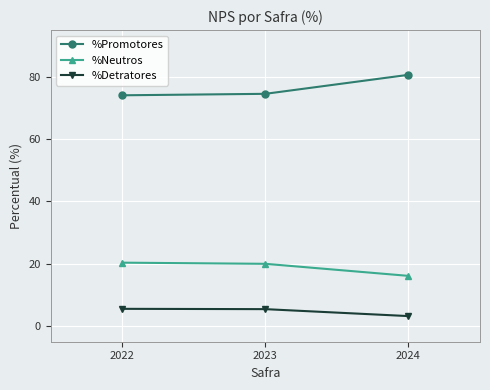

Rank the series by their maximum value, from highest to lowest.

%Promotores, %Neutros, %Detratores